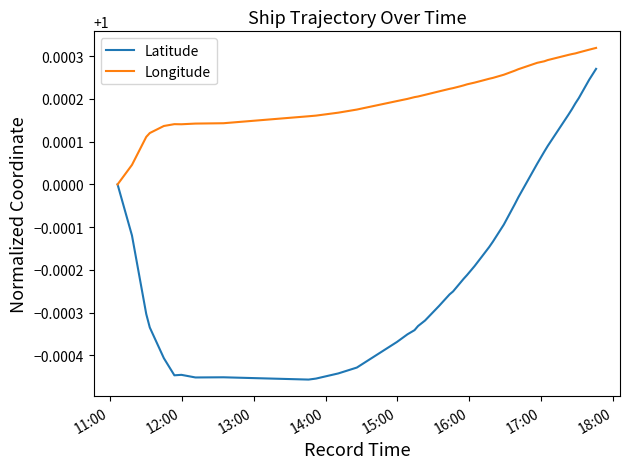

Which series has the largest total across all categories?

Longitude